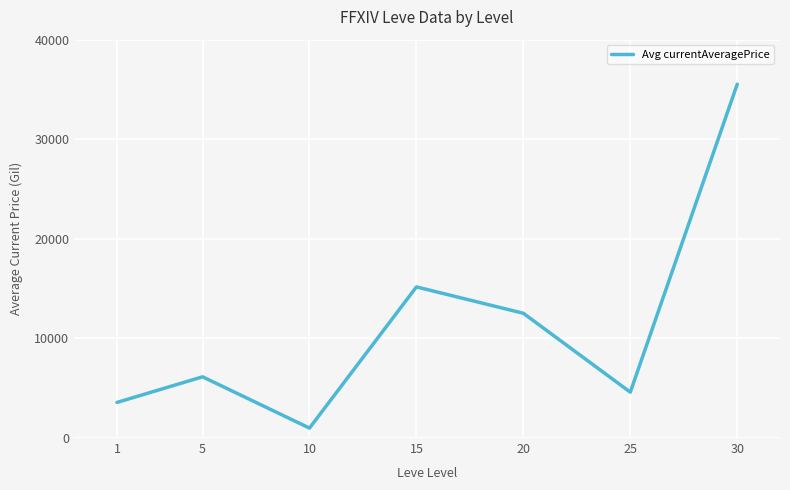

How many interior local peaks (higher than both neighbors) does the data have?

2